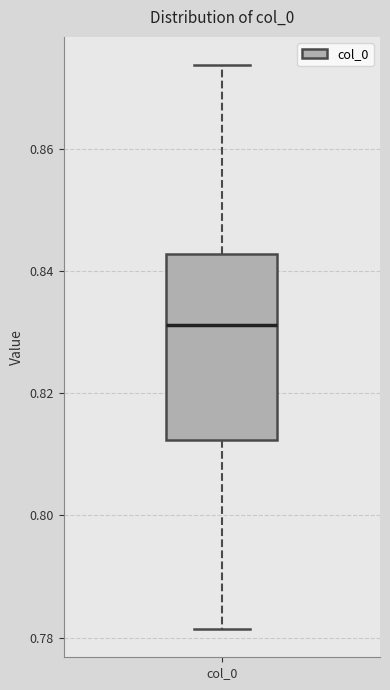

Read this box plot against the y-axis: the position of the median line, the range covered by the box, and the ends of both whiskers. The values are not printed on the chart, so give them approximately, as read against the axis.

median 0.832, box 0.812 to 0.842, whiskers 0.782 to 0.874